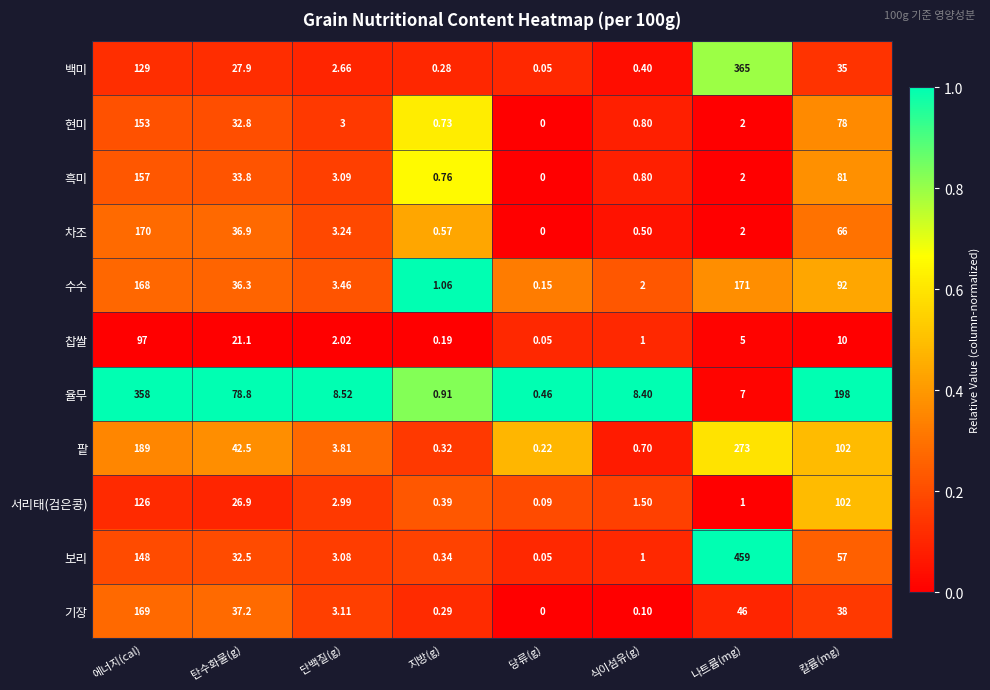

Rank the series by their maximum value, from highest to lowest.

보리, 백미, 율무, 팥, 수수, 차조, 기장, 흑미, 현미, 서리태(검은콩), 찹쌀